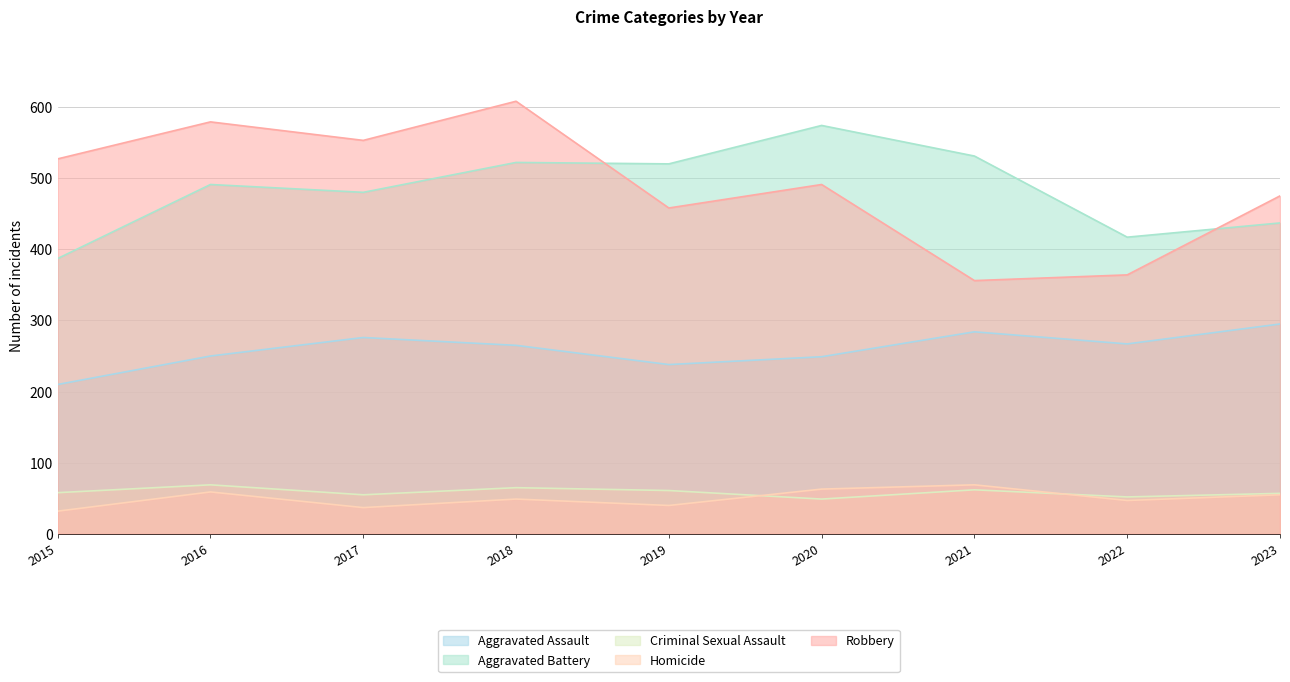

Reading left to right, transcribe all the data shown in this chart.

Aggravated Assault: 2015=210	2016=250	2017=276	2018=265	2019=238	2020=249	2021=284	2022=267	2023=295
Aggravated Battery: 2015=387	2016=491	2017=480	2018=522	2019=520	2020=574	2021=531	2022=417	2023=437
Criminal Sexual Assault: 2015=58	2016=69	2017=55	2018=65	2019=61	2020=49	2021=62	2022=52	2023=57
Homicide: 2015=32	2016=59	2017=37	2018=49	2019=40	2020=63	2021=69	2022=47	2023=55
Robbery: 2015=527	2016=579	2017=553	2018=608	2019=458	2020=491	2021=356	2022=364	2023=475